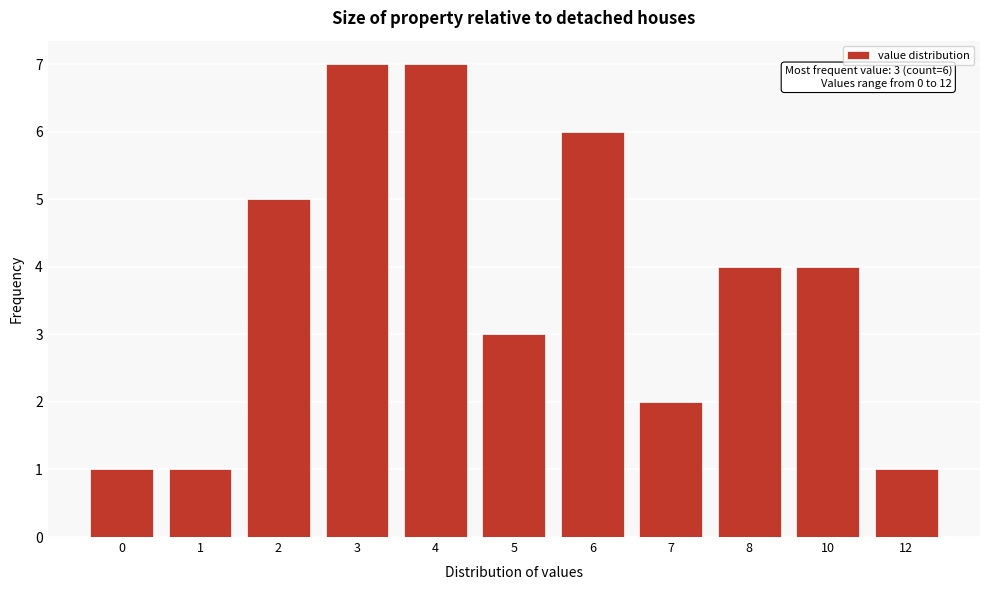

Reading right to left, what are all the values shown in this chart?

1	4	4	2	6	3	7	7	5	1	1